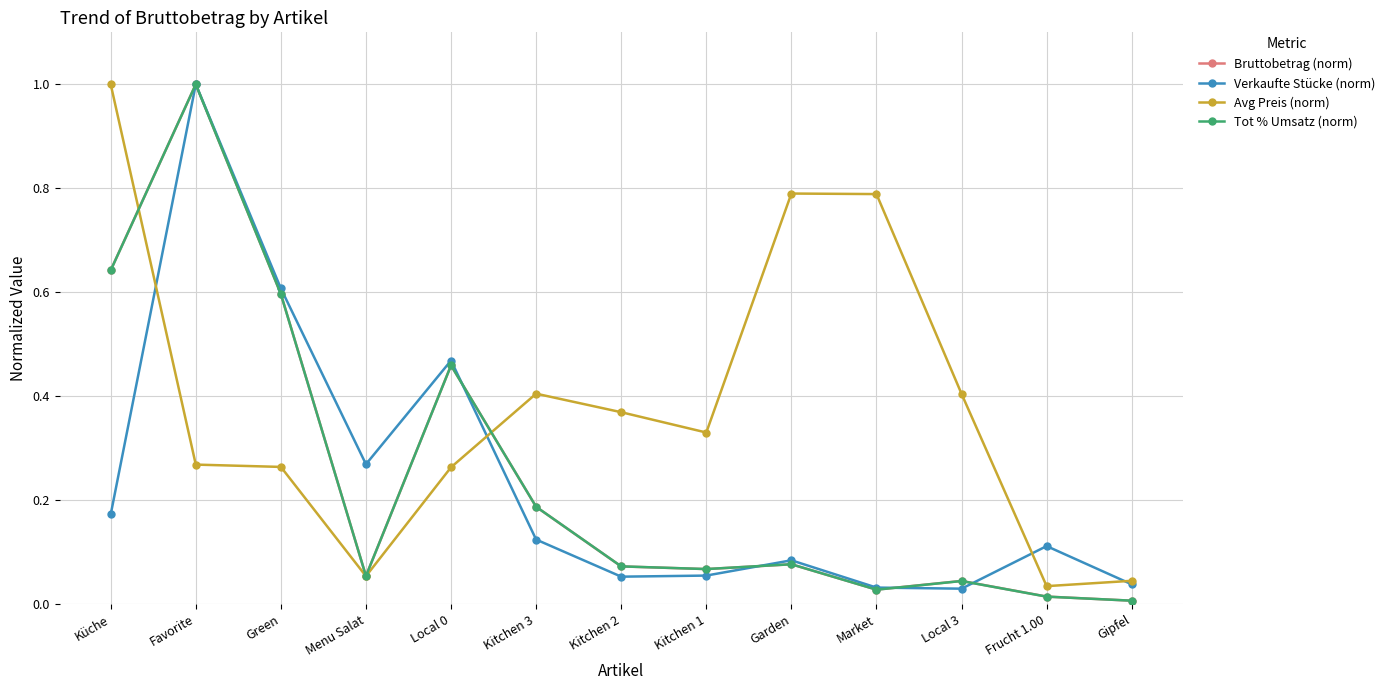

Where is the first local maximum for Bruttobetrag (norm)?

Favorite